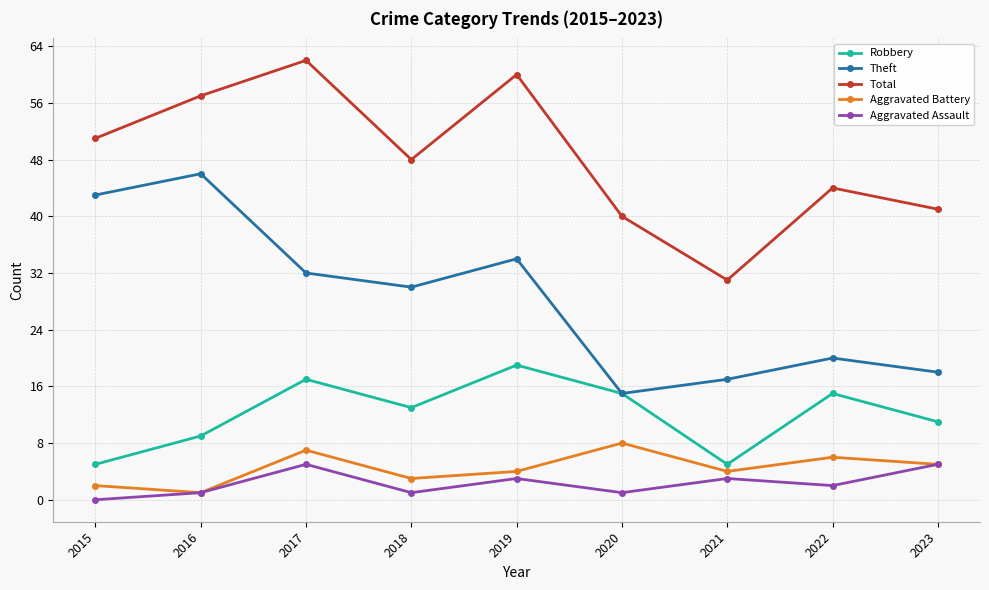

Which series has the largest total across all categories?

Total